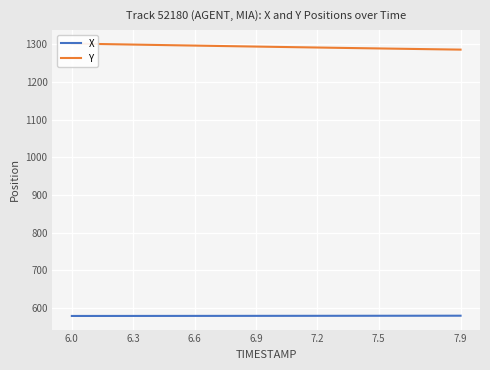

Reading right to left, transcribe all the data shown in this chart.

X: 579.4	579.4	579.4	579.3	579.3	579.2	579.2	579.2	579.1	579.1	579.0	579.0	579.0	578.9	578.9	578.9	578.8	578.8	578.8	578.8
Y: 1285.7	1286.5	1287.3	1288.1	1288.9	1289.7	1290.5	1291.3	1292.2	1293.0	1293.8	1294.7	1295.6	1296.5	1297.3	1298.2	1299.1	1300.0	1301.0	1301.9